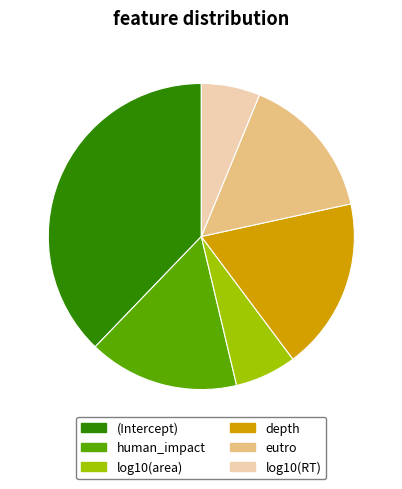

Is depth the majority of the pie?

No